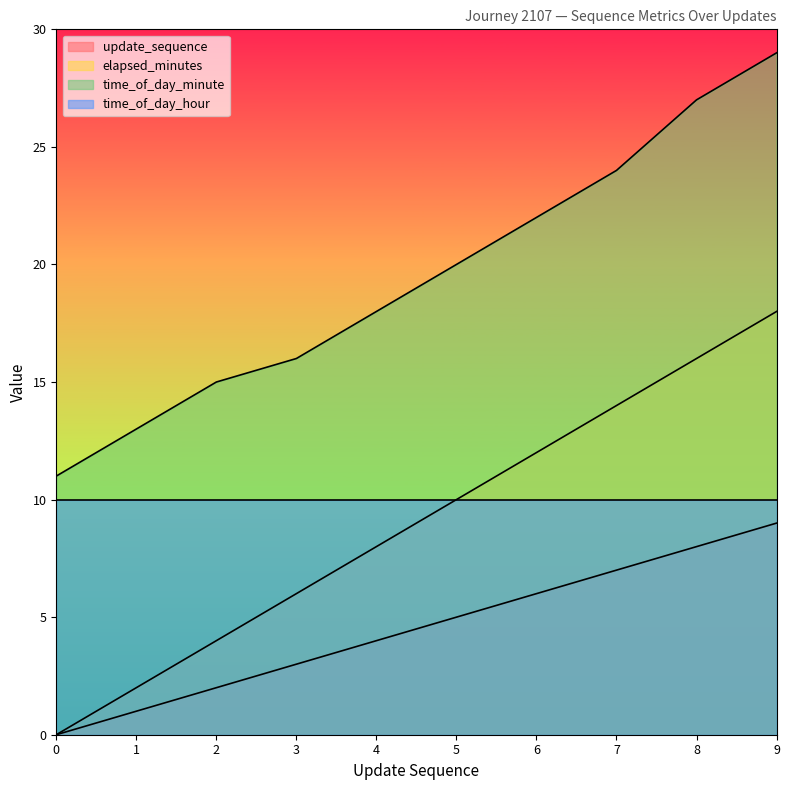

True or false: elapsed_minutes has a value of 18 at 9.

True